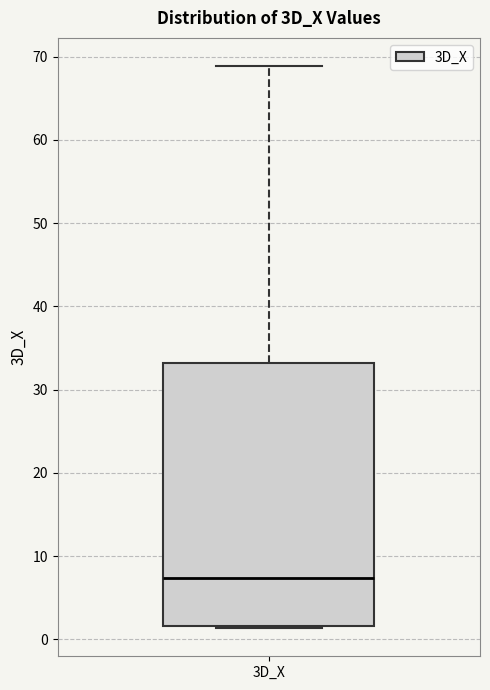

Transcribe this box plot: give where the median line is, the range the box spans, and where the two whiskers end, as read against the y-axis. The values are not printed on the chart, so give them approximately, as read against the axis.

median 7, box 2 to 33, whiskers 1 to 69